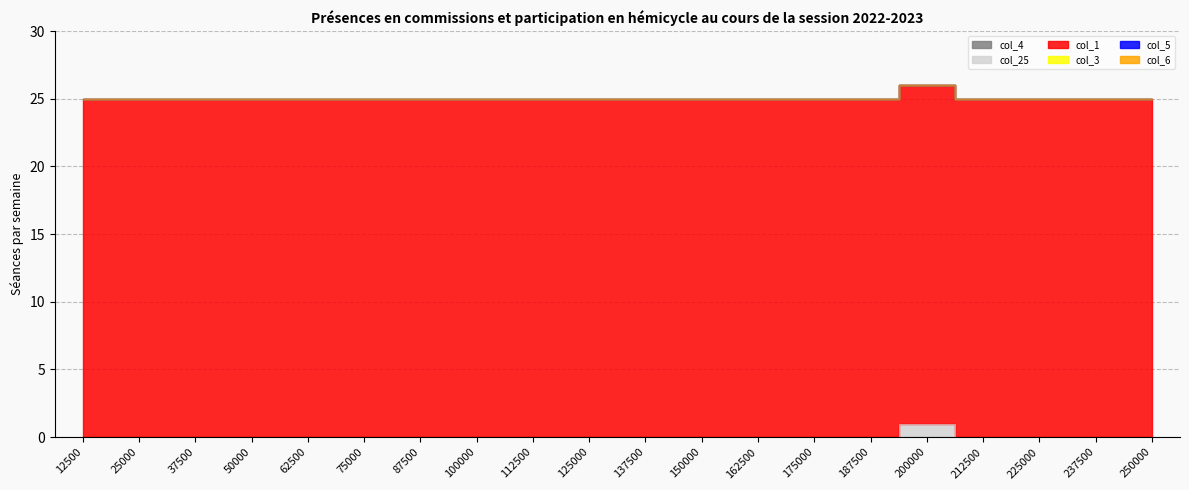

True or false: col_5 and col_25 intersect in this chart.

False